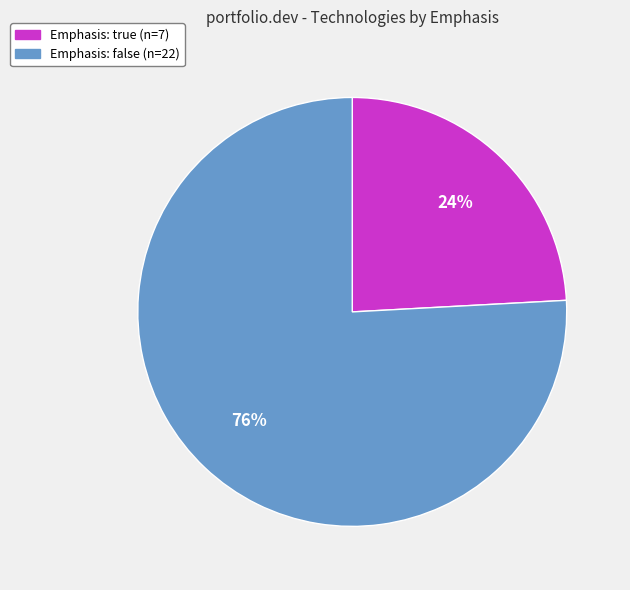

To the nearest percent, what percentage of the pie is Emphasis: false?

76%